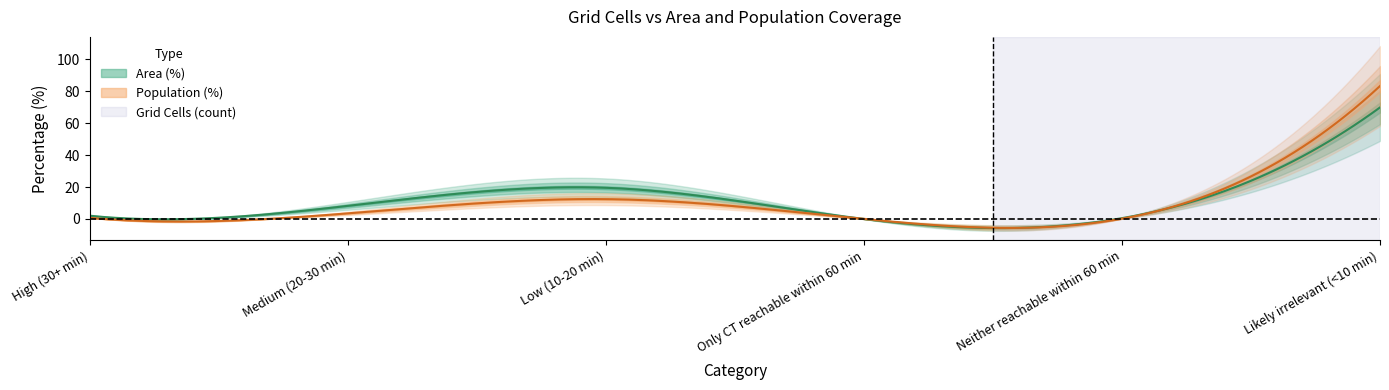

How many lines are shown in the chart?

2